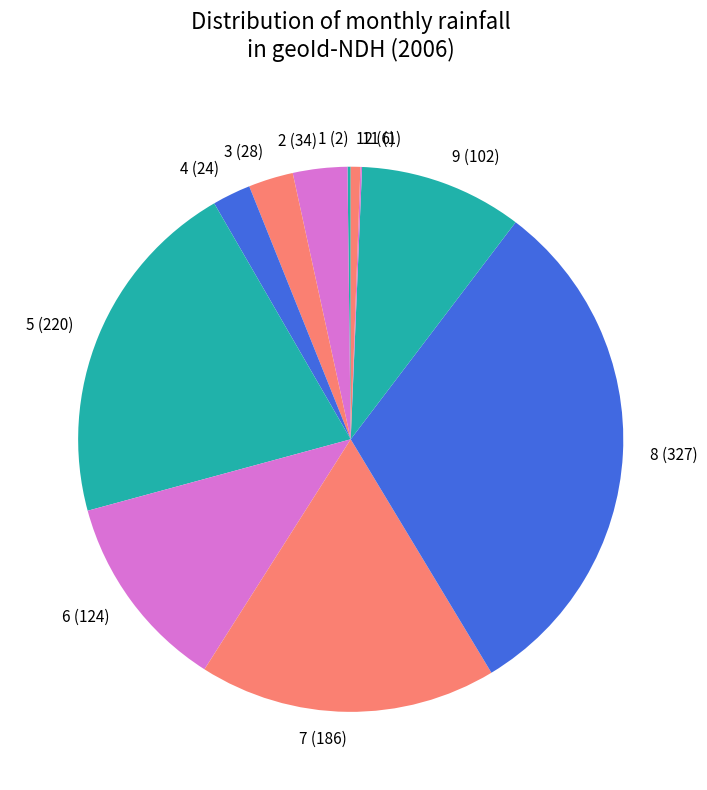

Is there a majority slice in this chart?

No